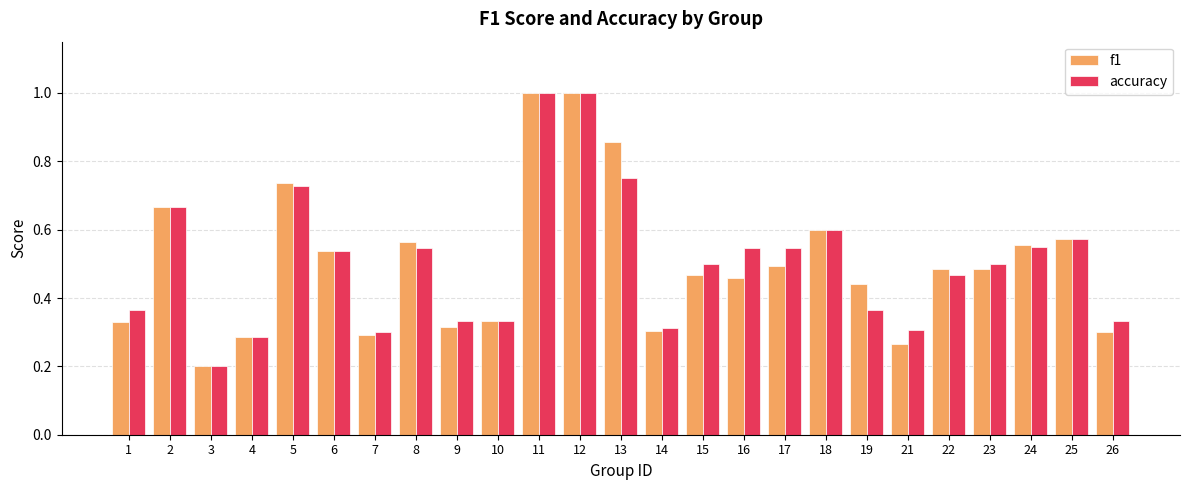

Where is accuracy nearest to the value 0?

3